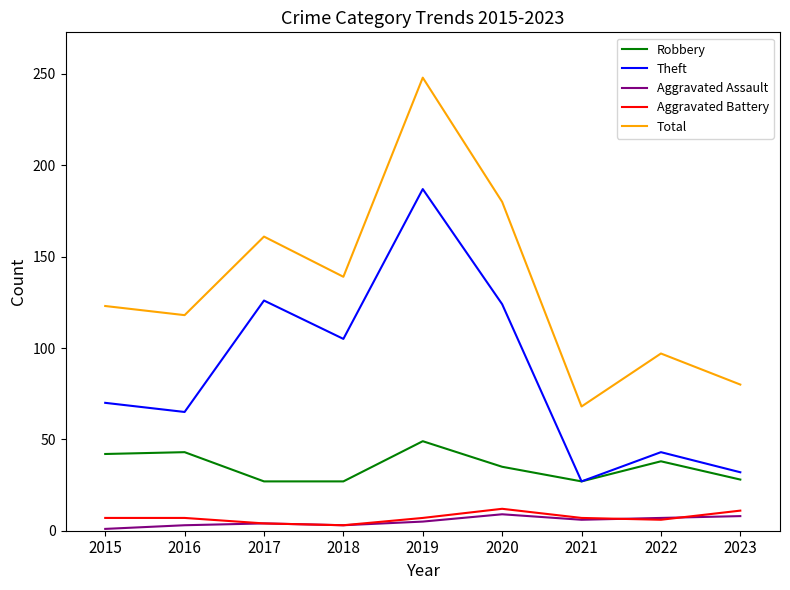

Does the chart have visible grid lines?

No